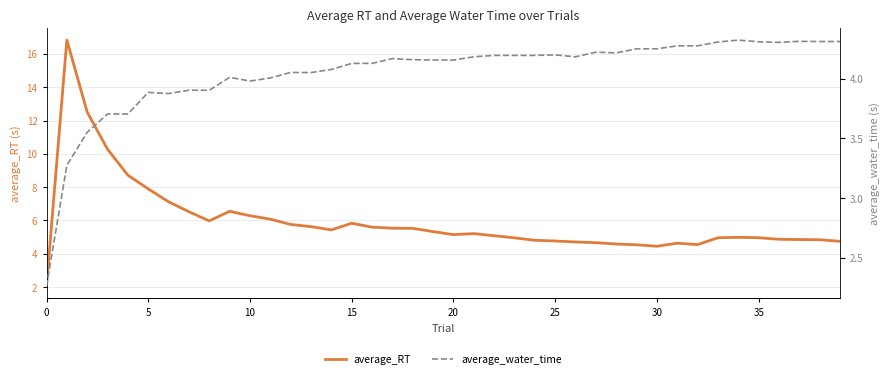

What value does the average_water_time series have at 26?

4.2